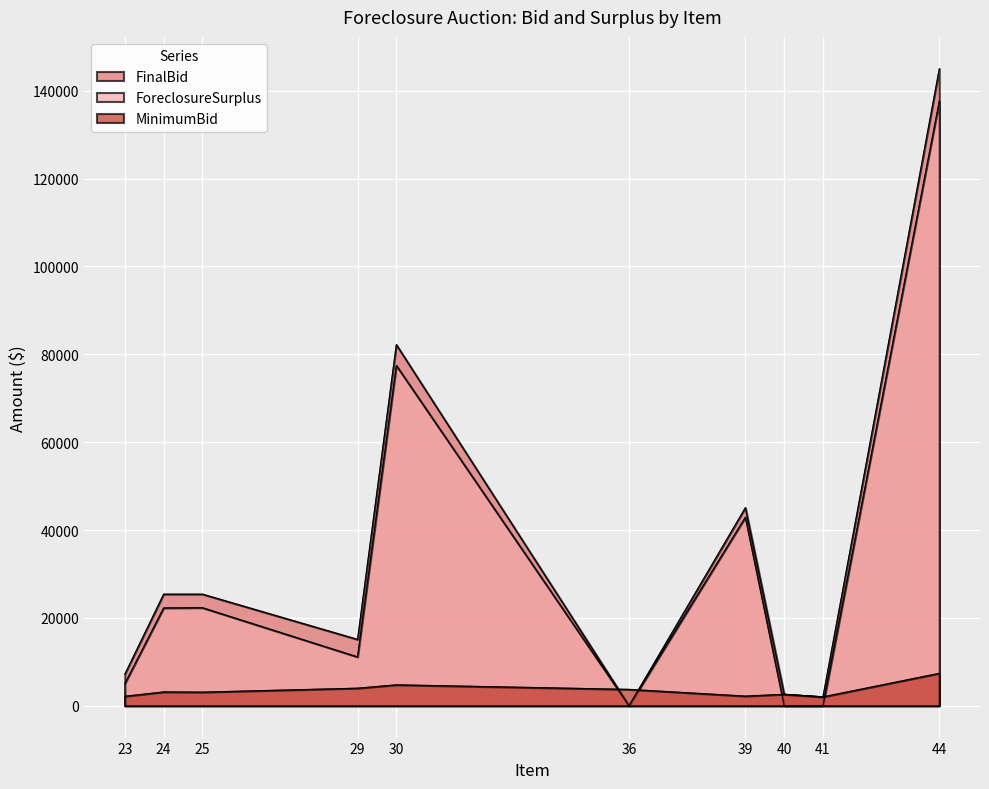

The value of MinimumBid at 41 is 2022.0. True or false?

True